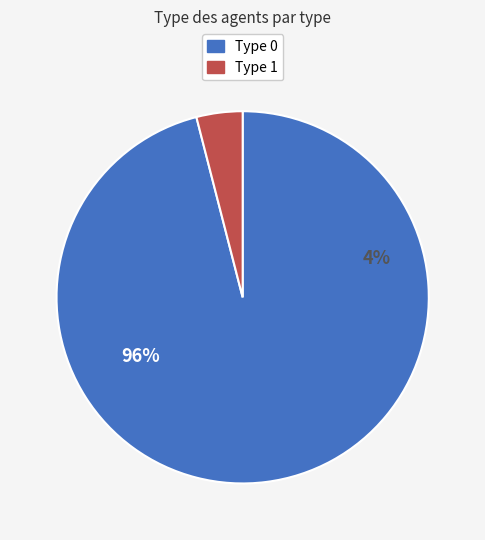

To the nearest percent, what percentage of the pie is agent_type_1?

4%